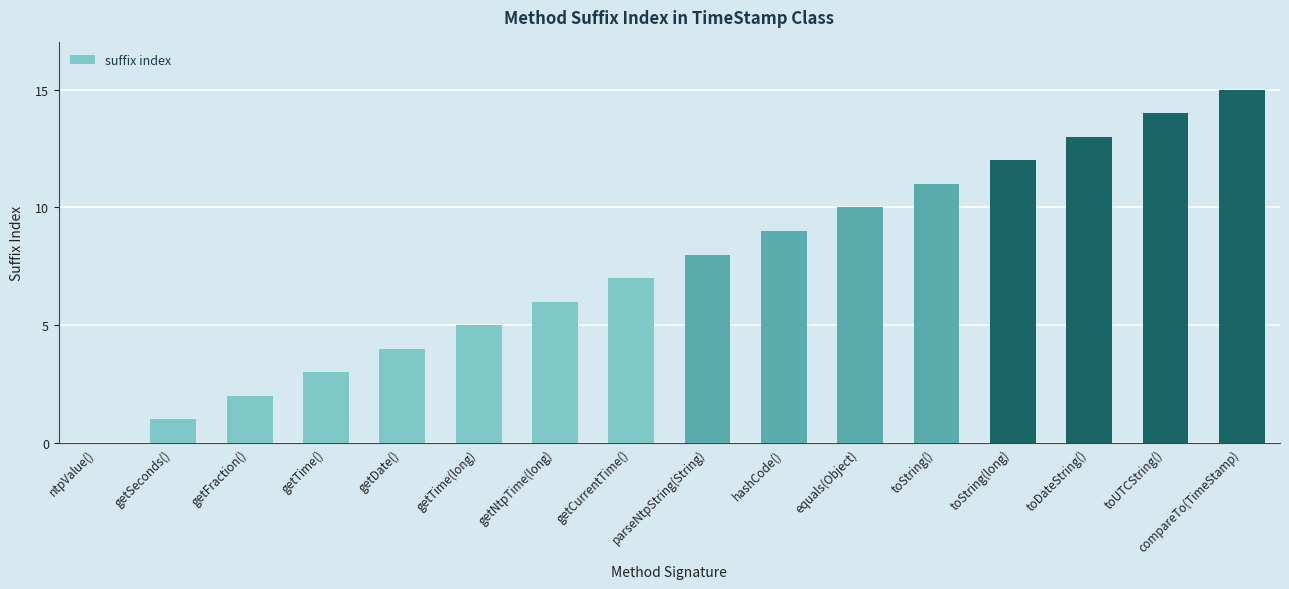

What is the ratio of the value at toUTCString() to the value at hashCode()?

1.6